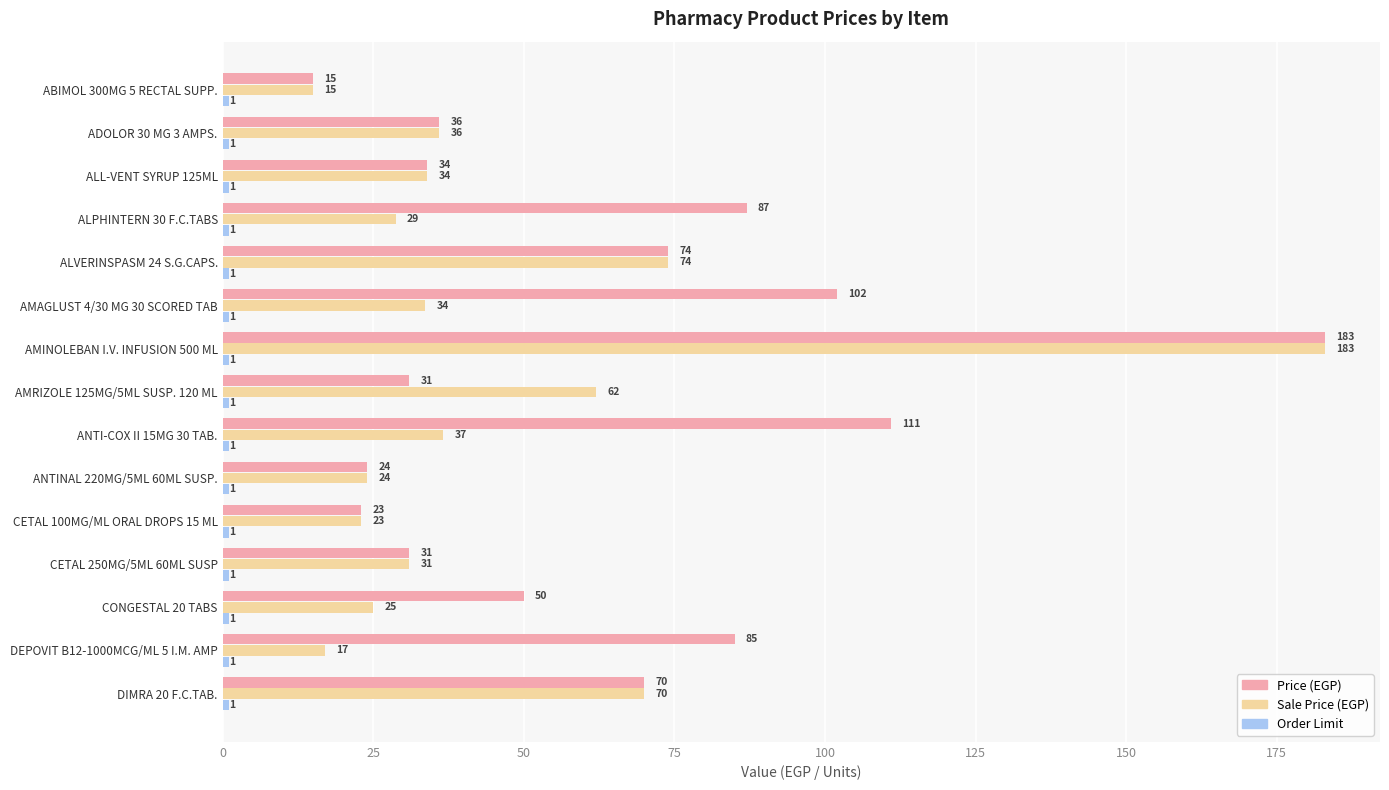

Which category has the highest value in the Sale Price (EGP) series?

AMINOLEBAN I.V. INFUSION 500 ML